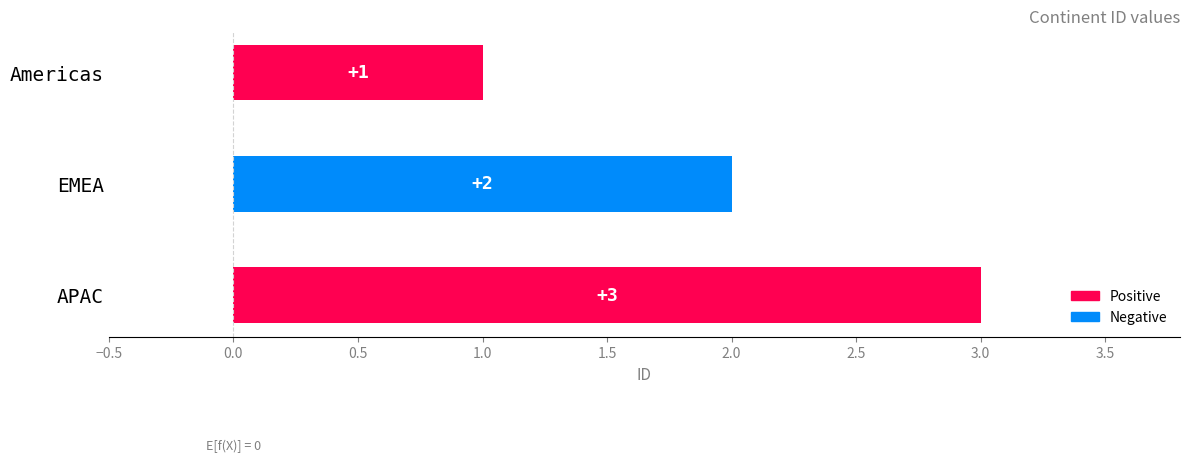

What is the maximum value shown in the chart?

3